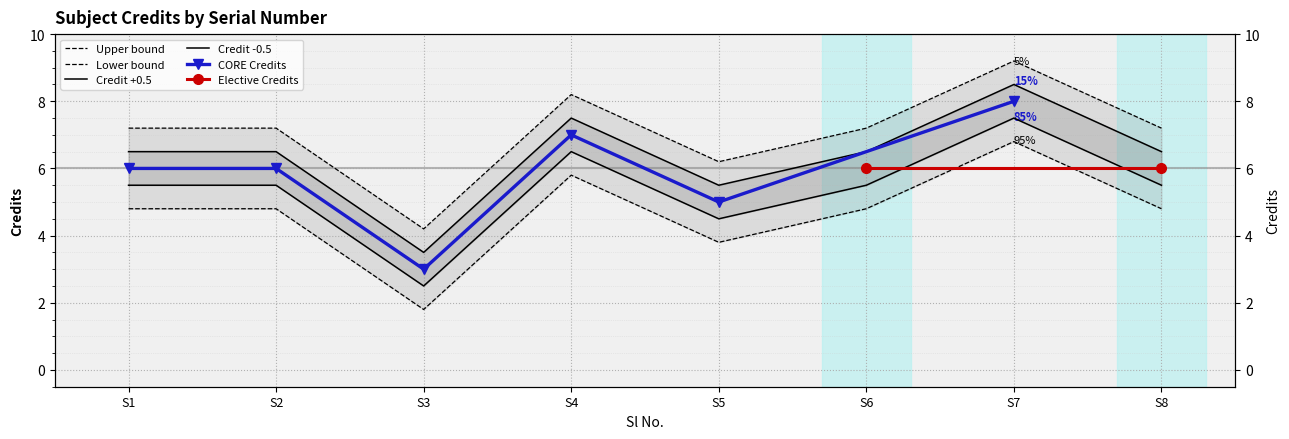

Which category has the lowest value across all series?

S3